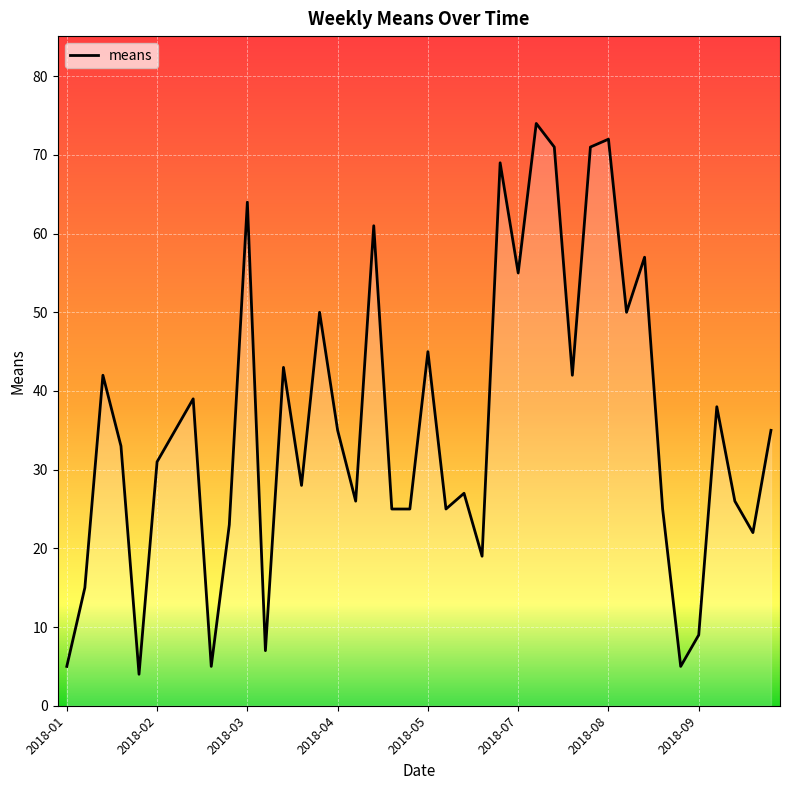

What is the greatest value displayed?

74